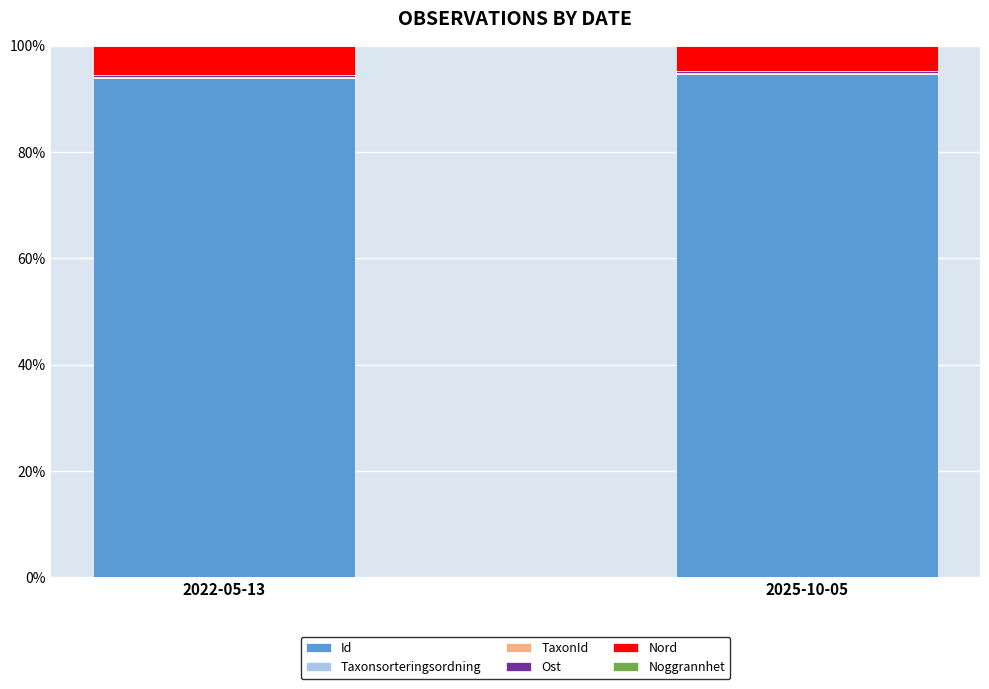

What is the sum of all Id values?

188.5